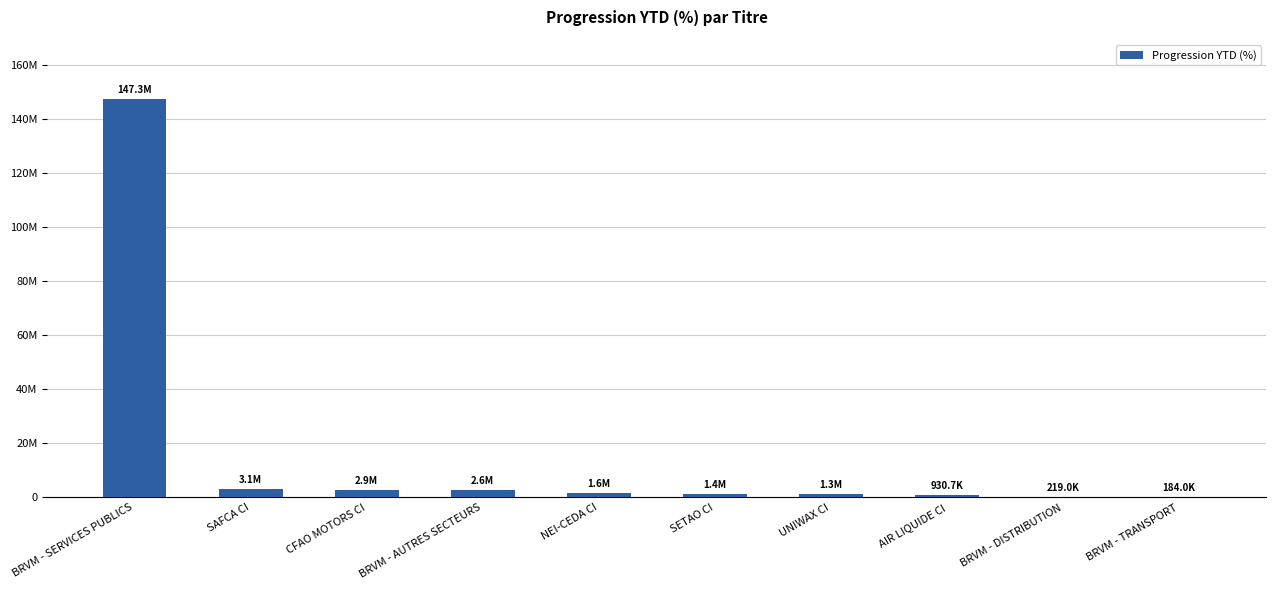

What is the change in value from CFAO MOTORS CI to NEI-CEDA CI?

-1300118.5